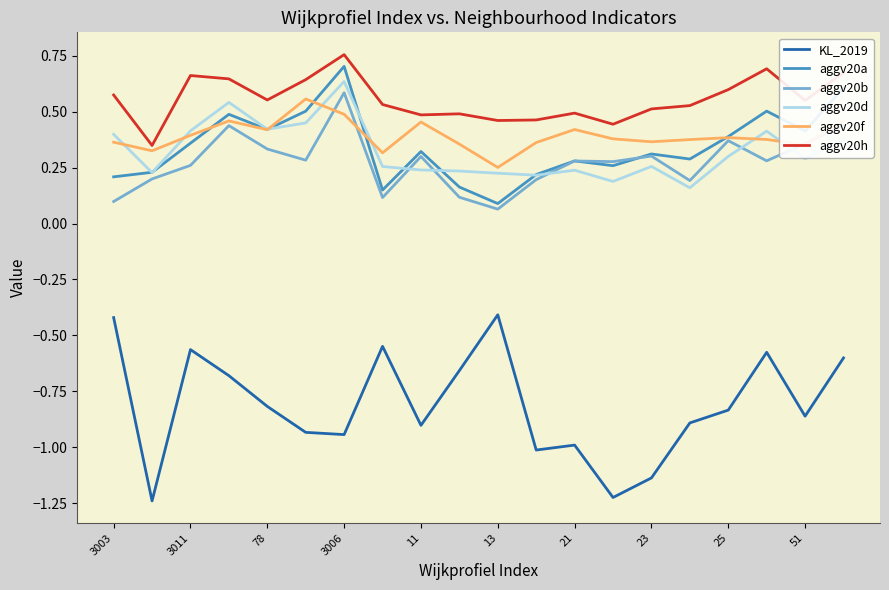

Which series has the largest range (max minus min)?

KL_2019